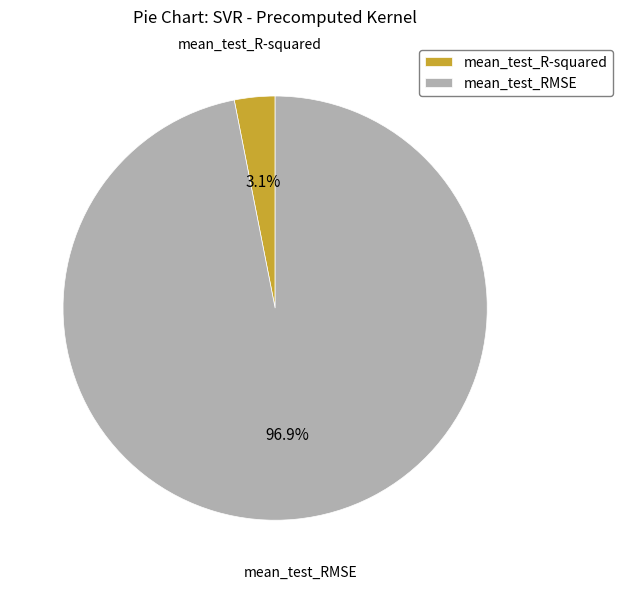

Between mean_test_R-squared and mean_test_RMSE, which is larger?

mean_test_RMSE